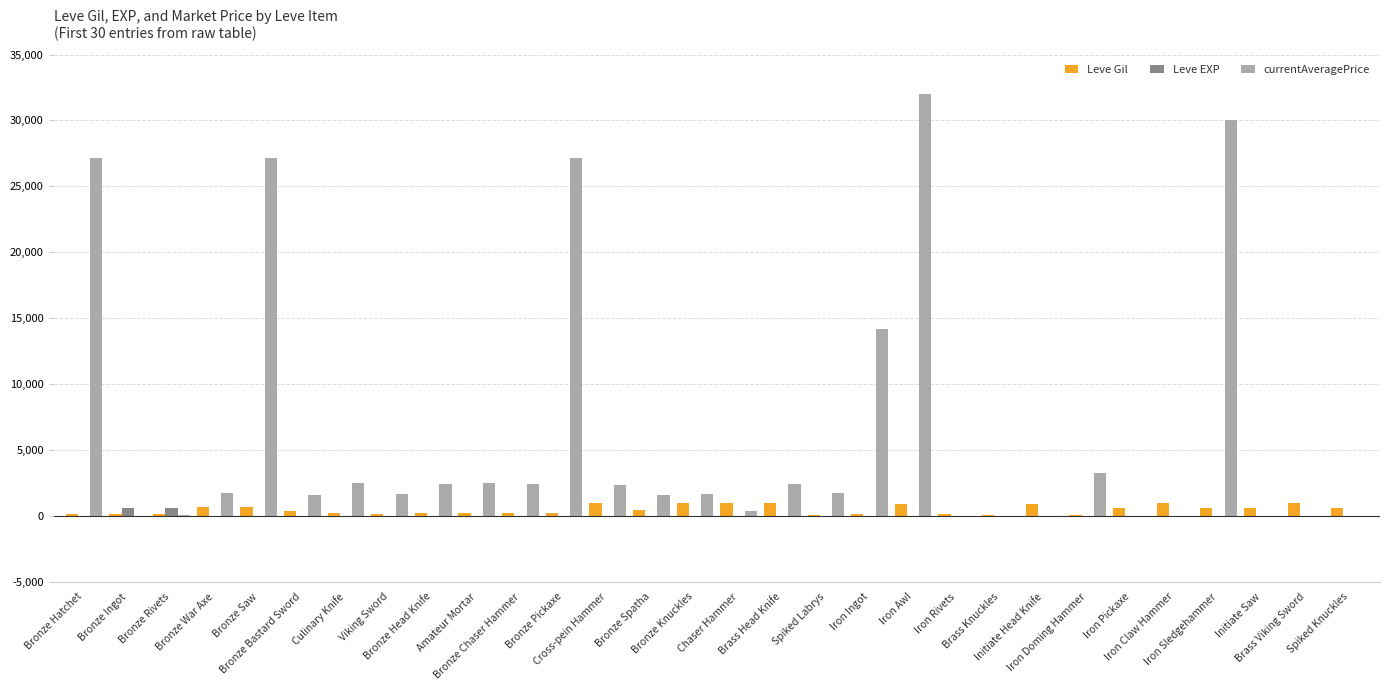

Where does the Leve EXP series first go above 9?

Bronze Ingot